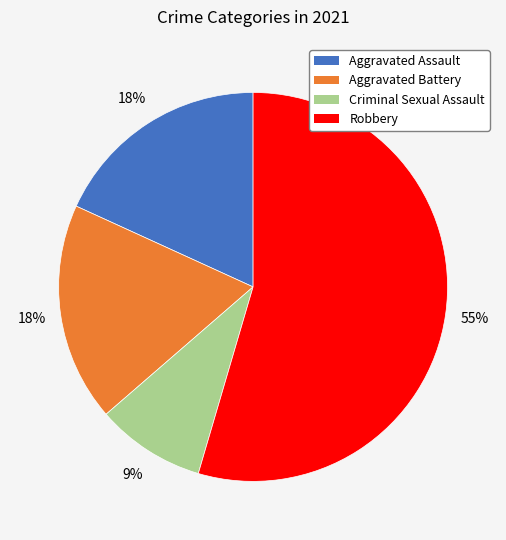

What percentage is the Aggravated Battery slice, to the nearest percent?

18%